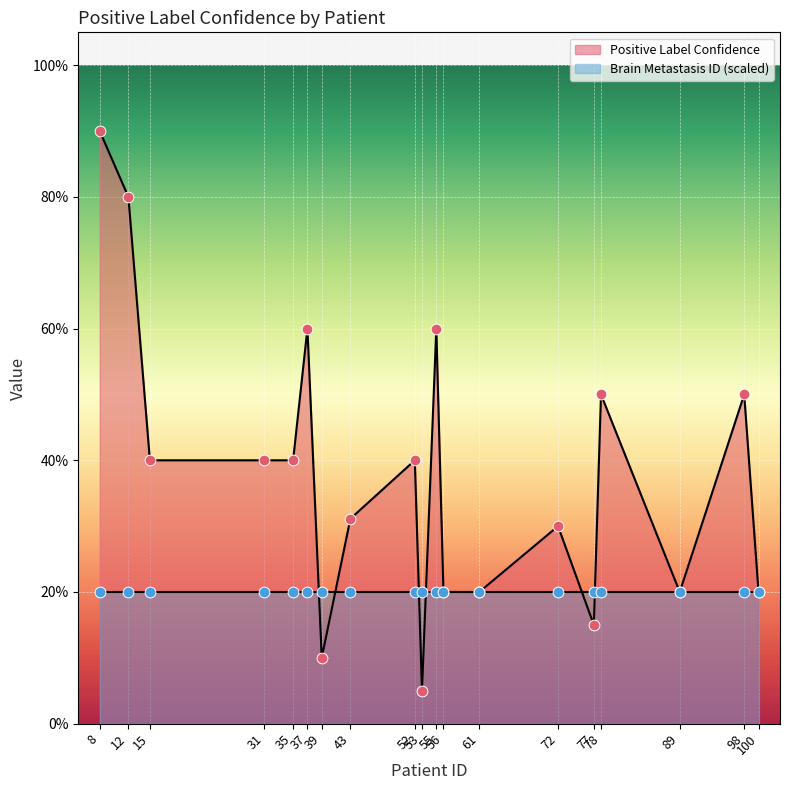

What is the change in value from 55 to 72?

-0.3